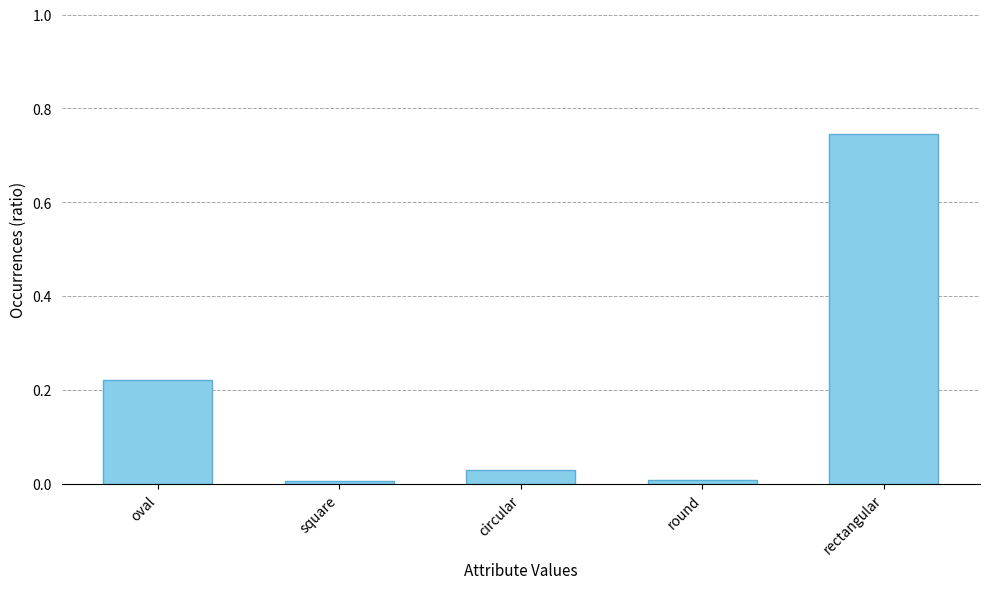

How many series are shown in this chart?

1